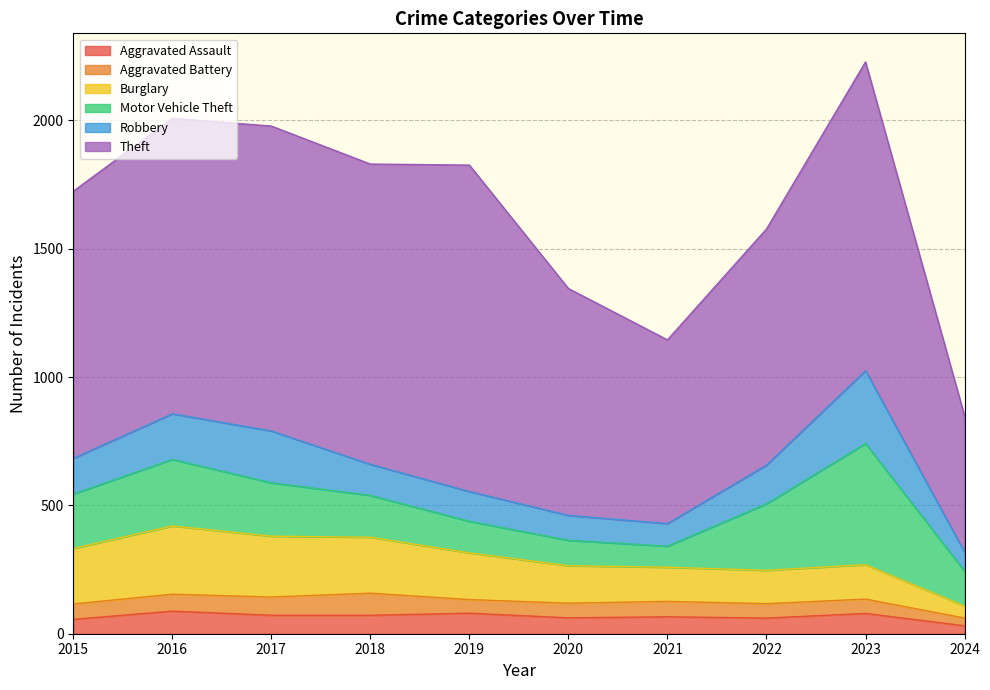

Count the number of categories in the chart.

10